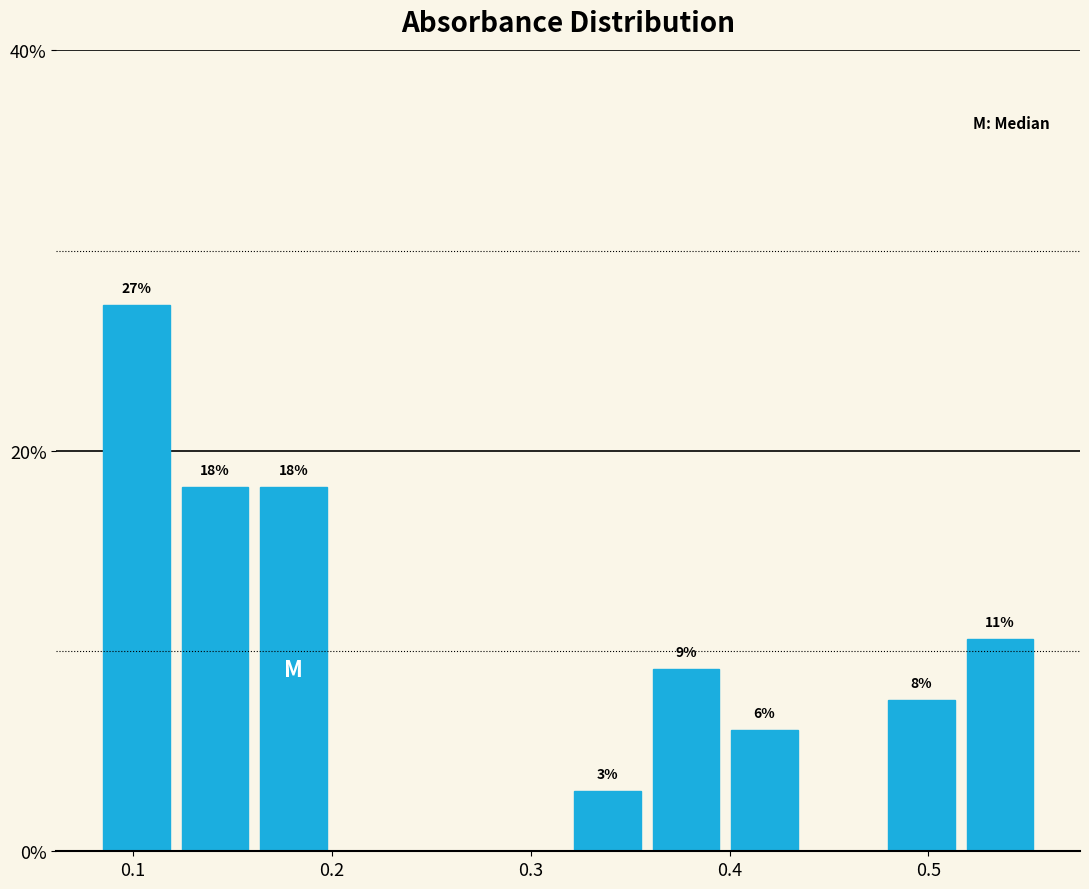

Read against the x-axis, roughly where is the centre of the tallest bar?

0.10